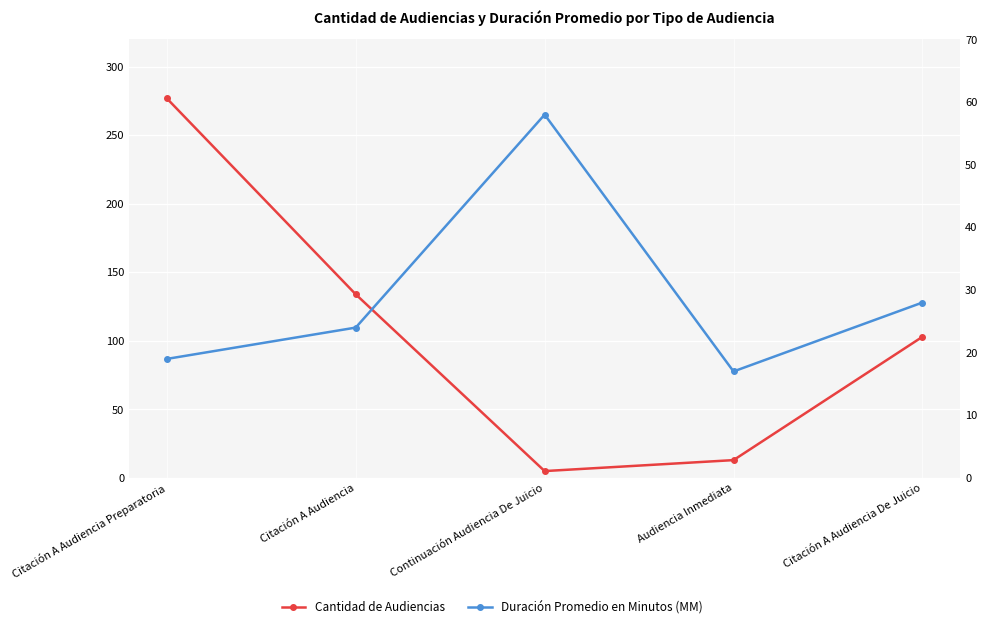

Rank the series by their average value, from lowest to highest.

Duración Promedio en Minutos (MM), Cantidad de Audiencias